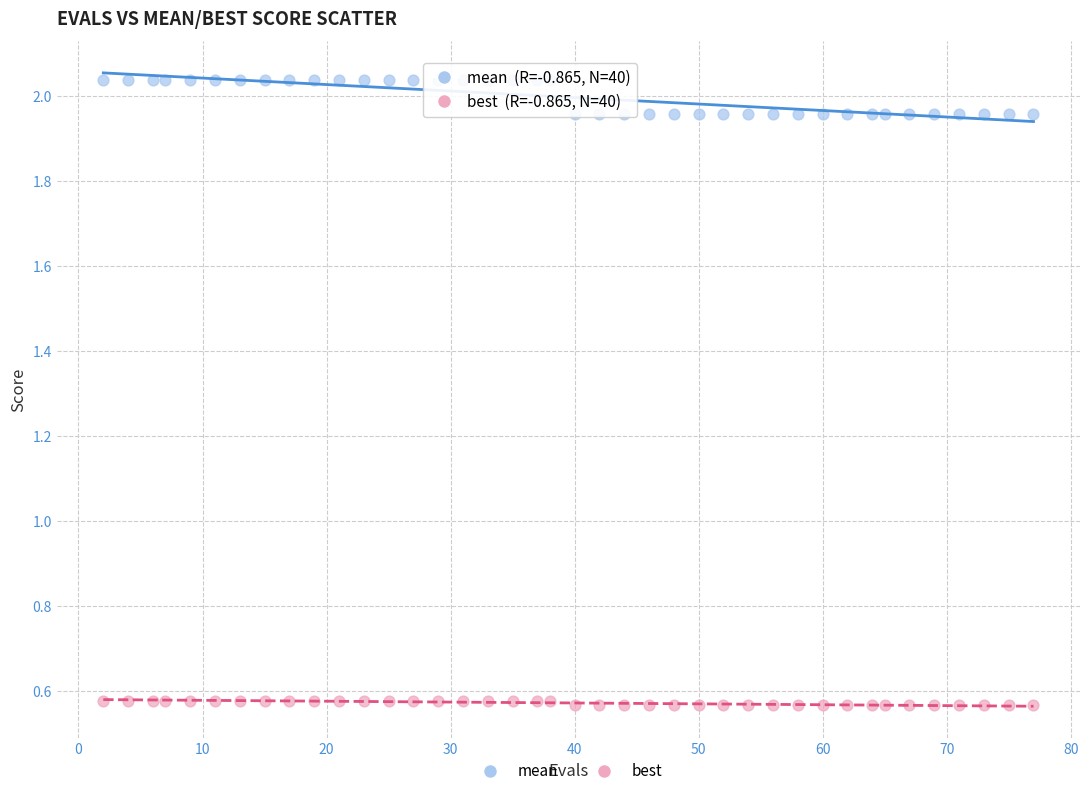

Across all data points, what is the range of X values (max minus min)?

75.0